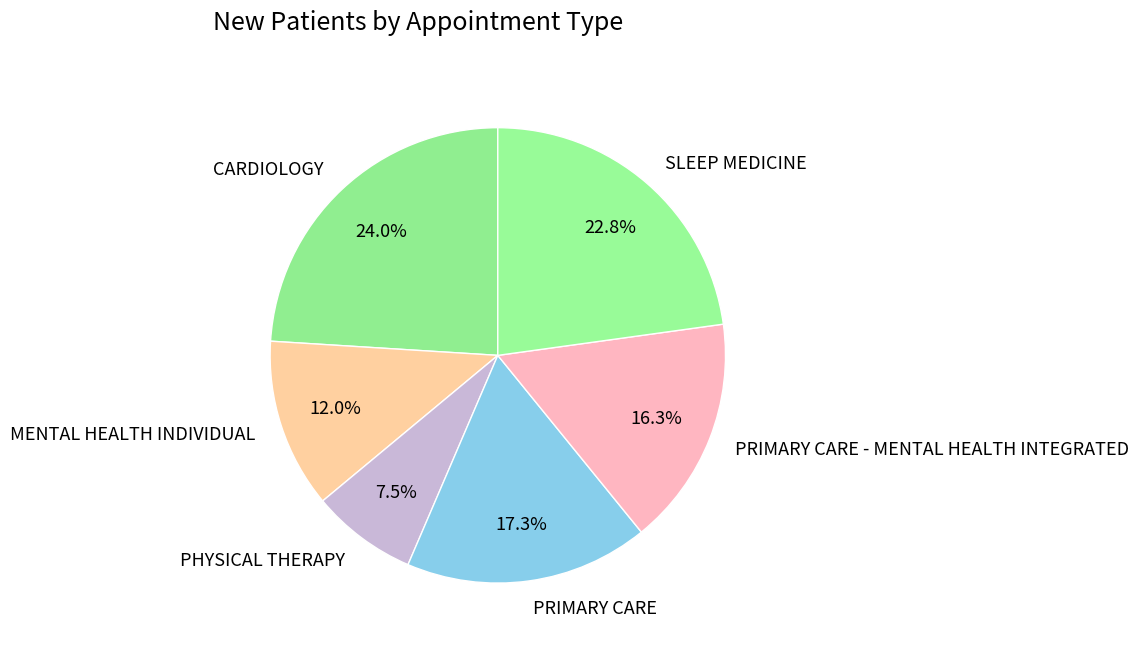

Which slice is the smallest?

PHYSICAL THERAPY